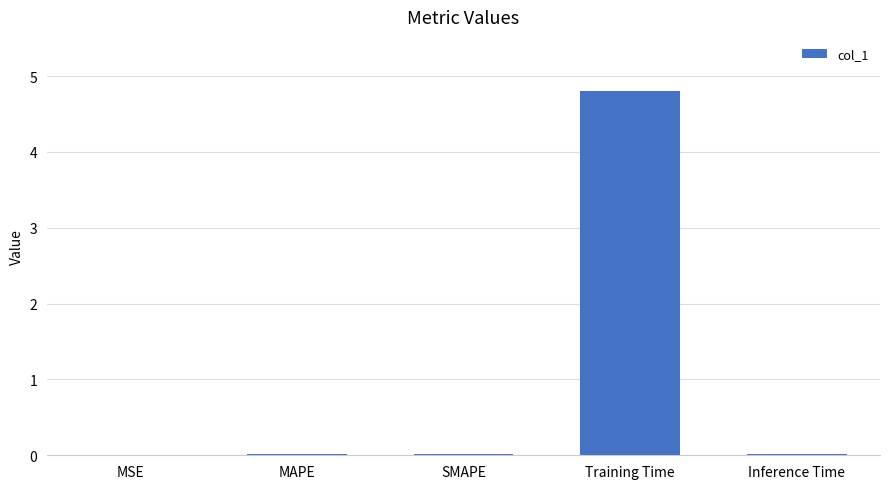

What is the greatest value displayed?

4.8